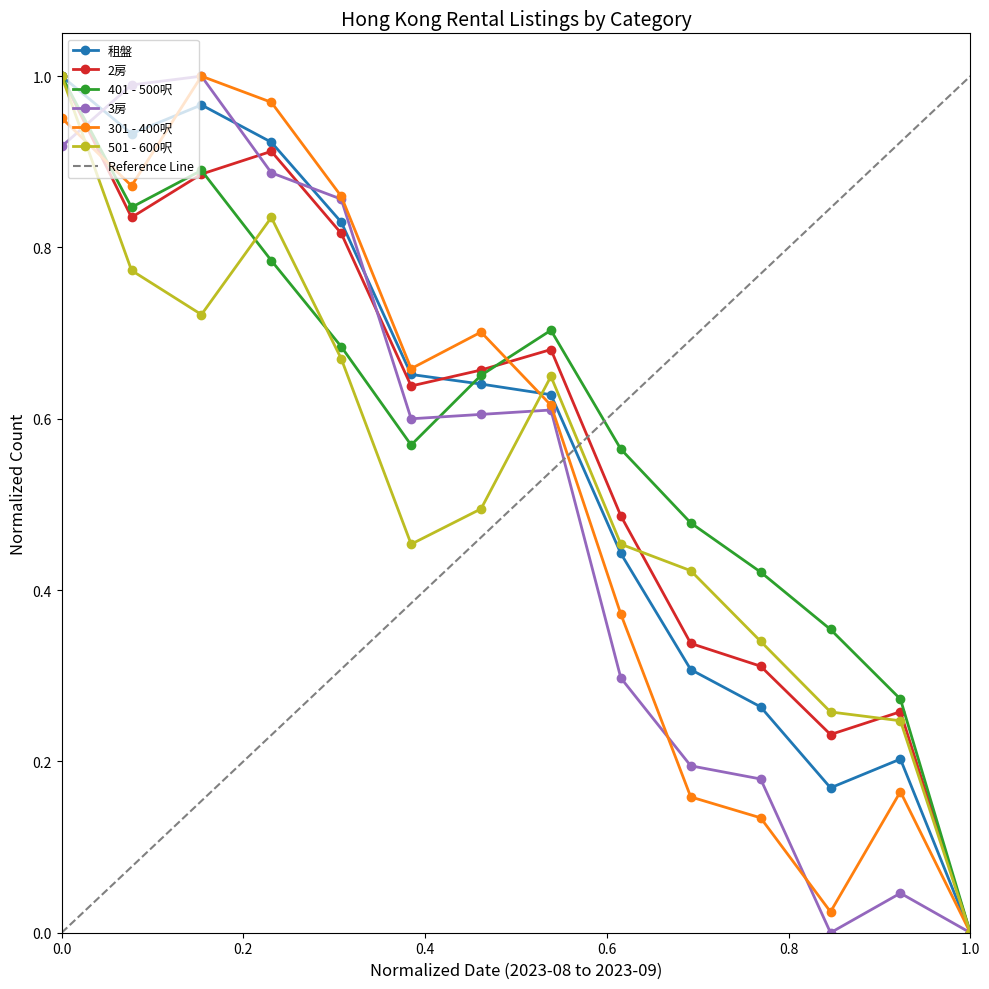

At how many categories does at least one series exceed 0?

13